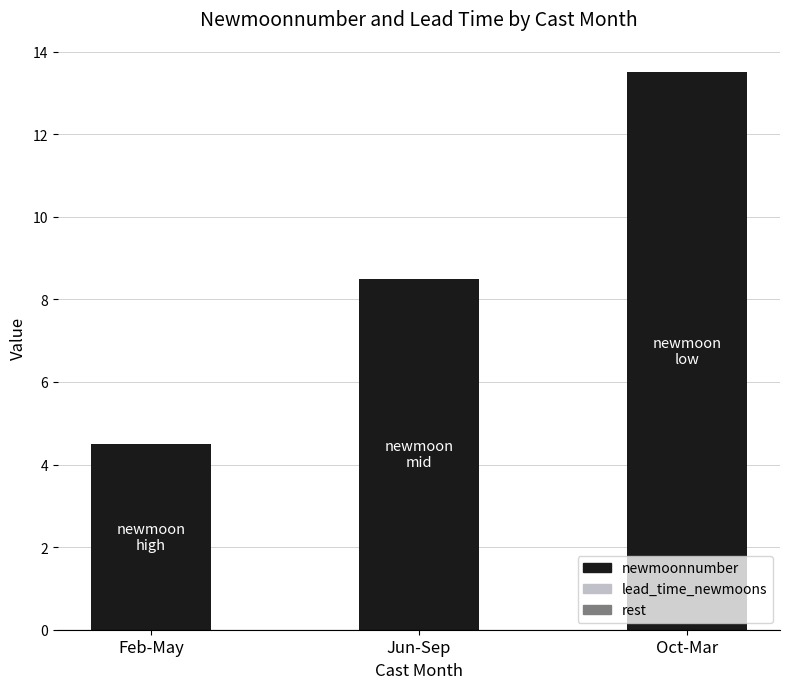

What is the label of the 1st bar from the right?

Oct-Mar